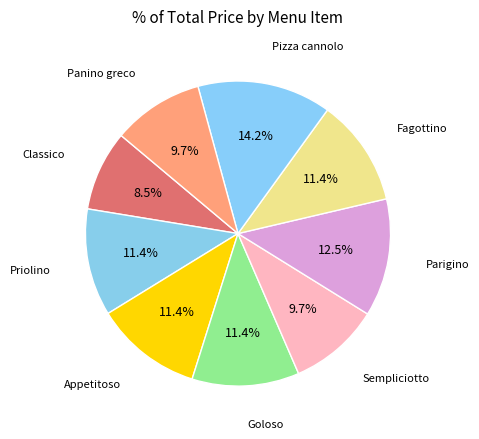

Count the number of slices in the pie.

9